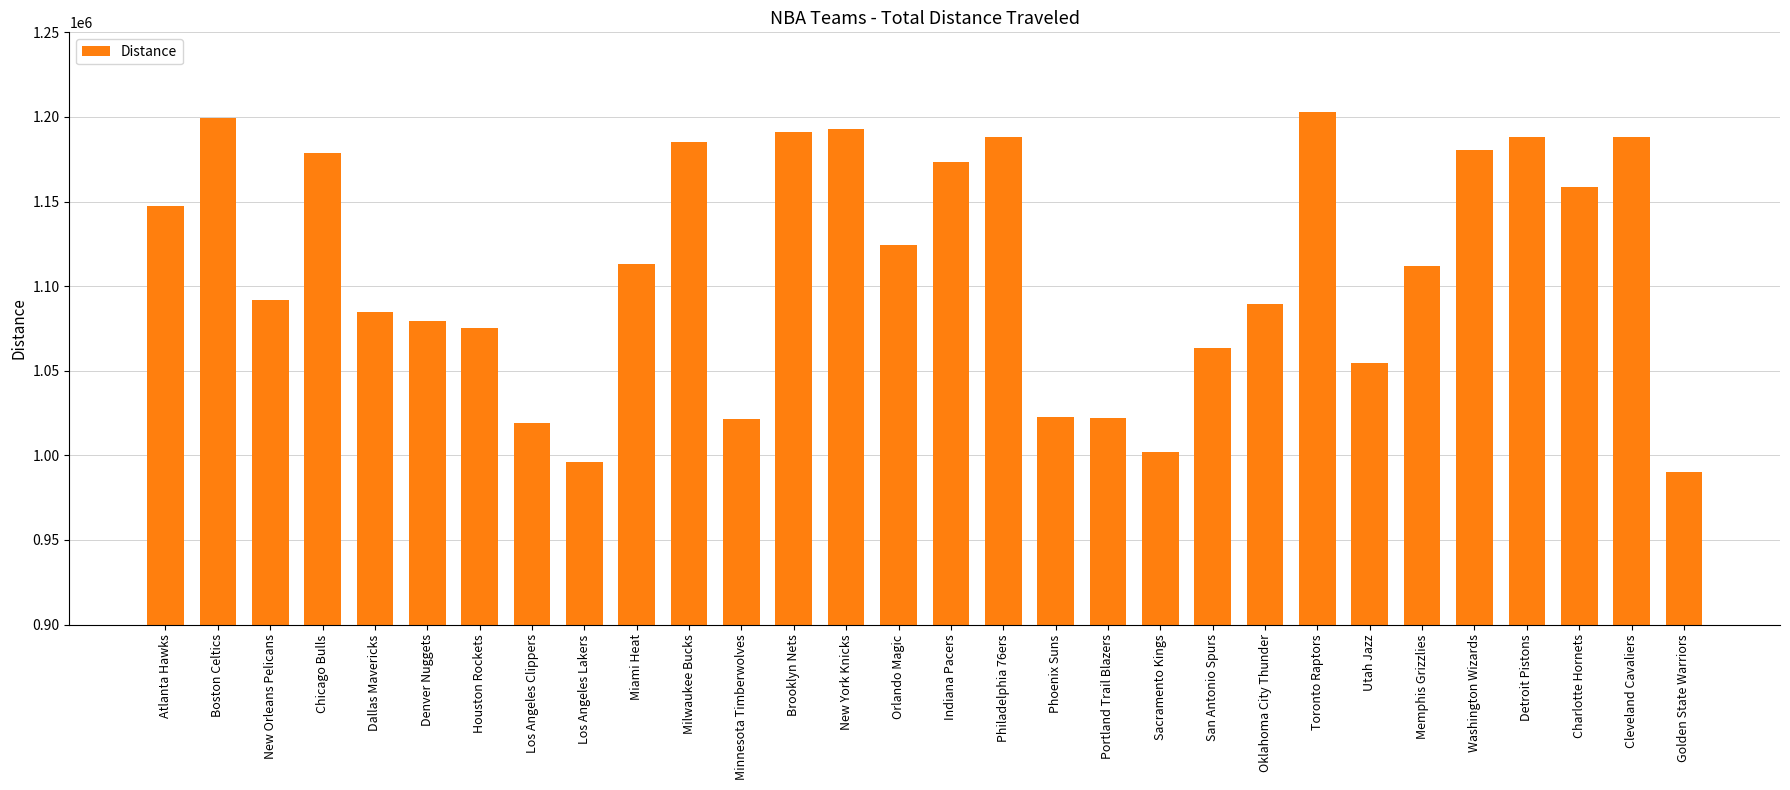

At which category does the chart reach its peak across all series?

Toronto Raptors